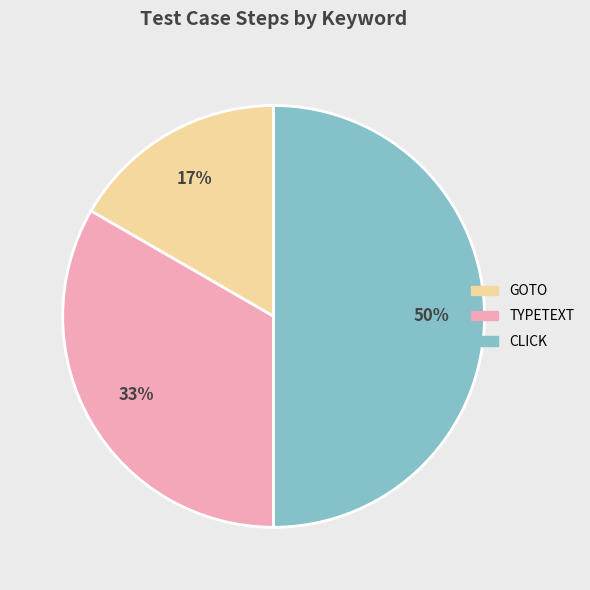

To the nearest percent, what is the combined percentage of TYPETEXT and GOTO?

50%